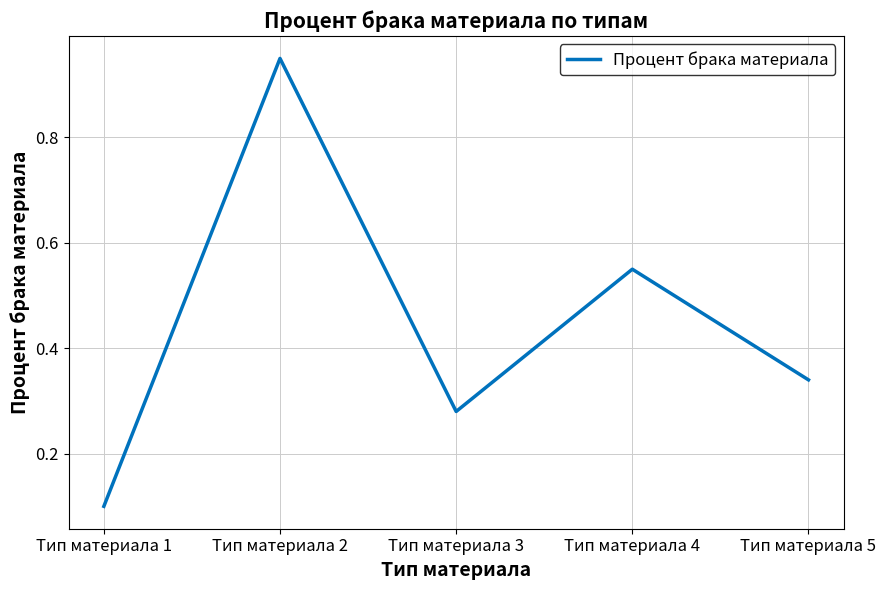

Where is the first local maximum?

Тип материала 2